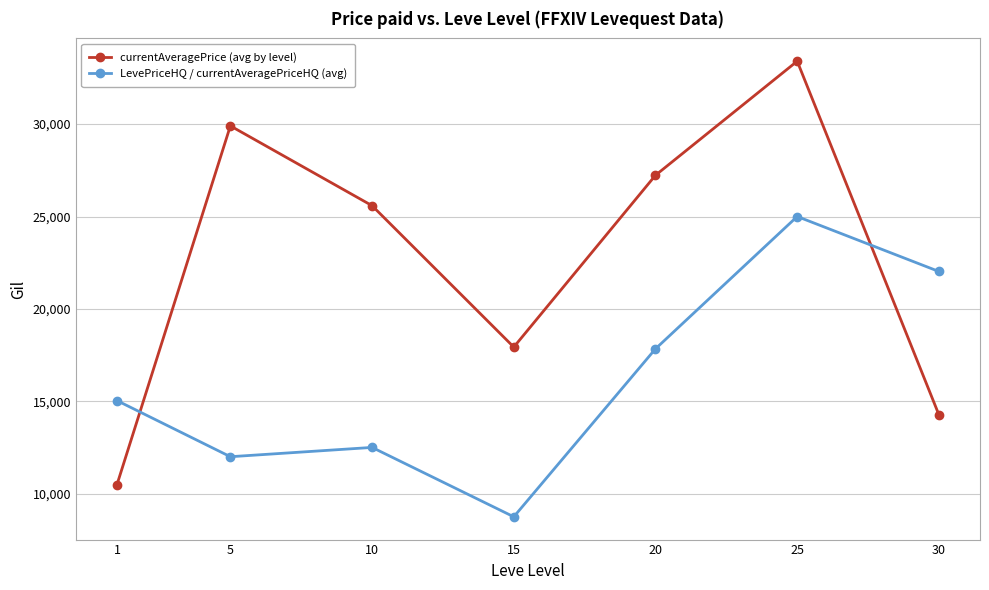

How many series are shown in this chart?

2